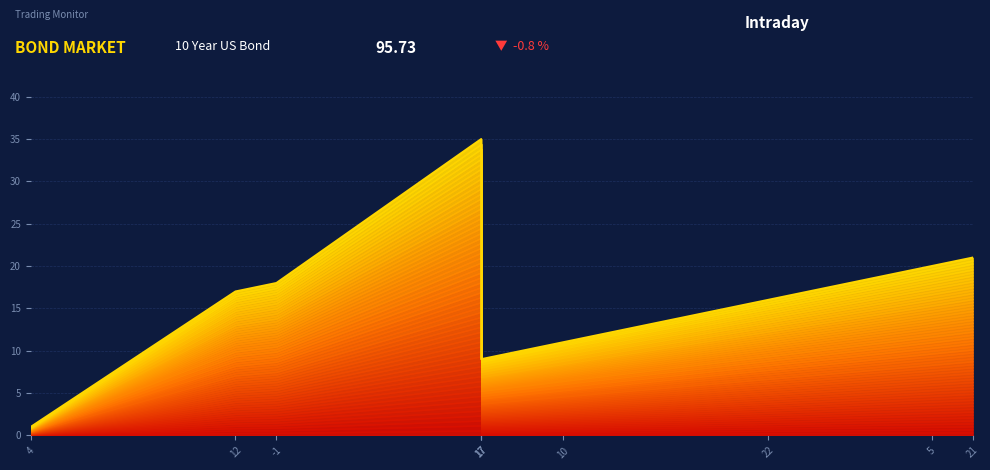

The chart shows a value of 16 at 22. True or false?

True